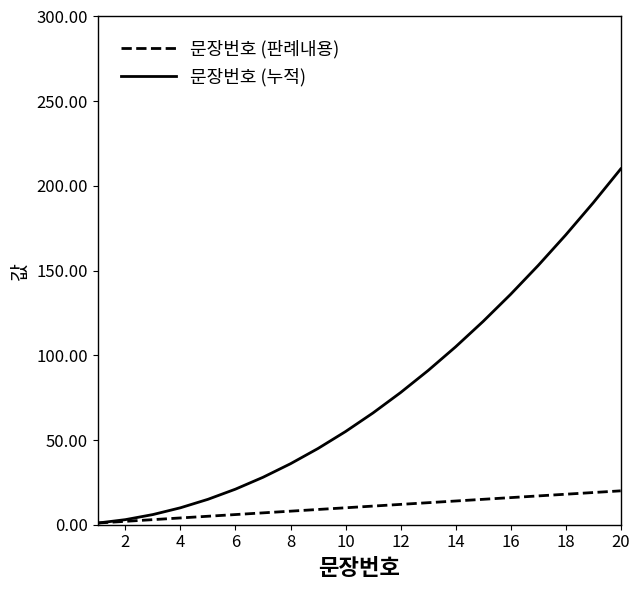

Rank the series by their average value, from highest to lowest.

문장번호 (누적), 문장번호 (판례내용)